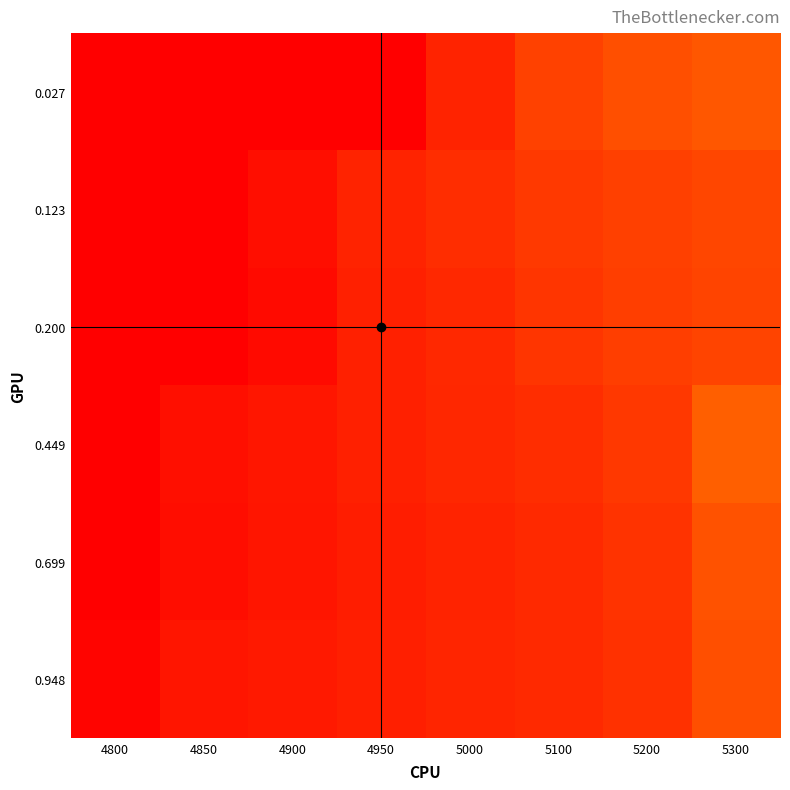

What is the total value across all series at 4950?

1.5